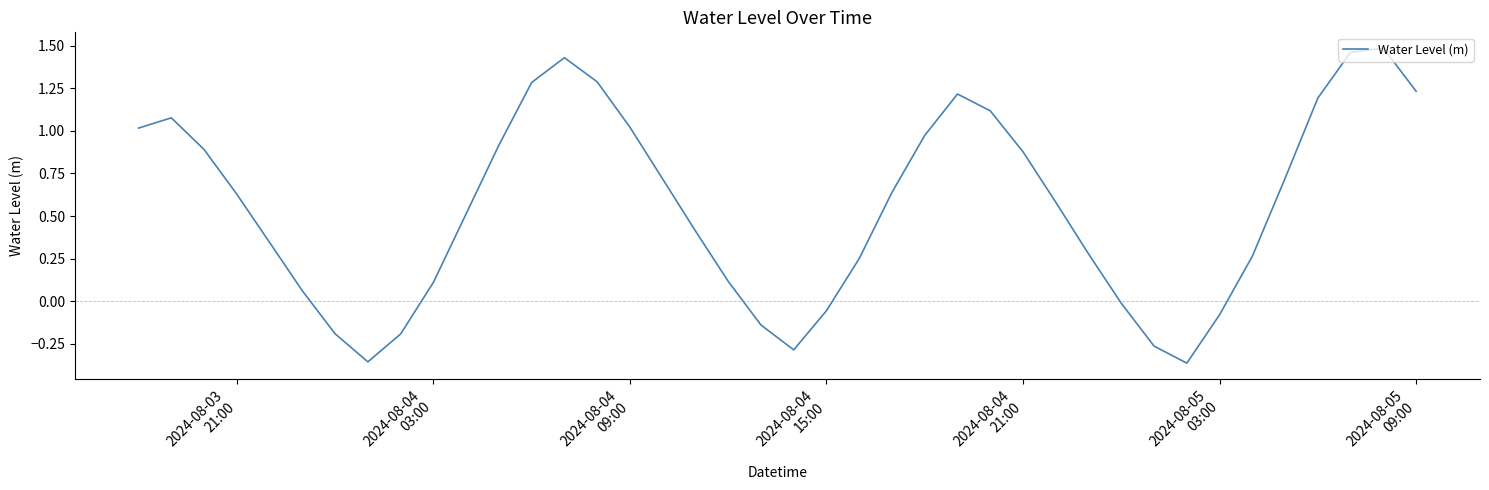

What is the difference between the maximum and minimum values?

1.8